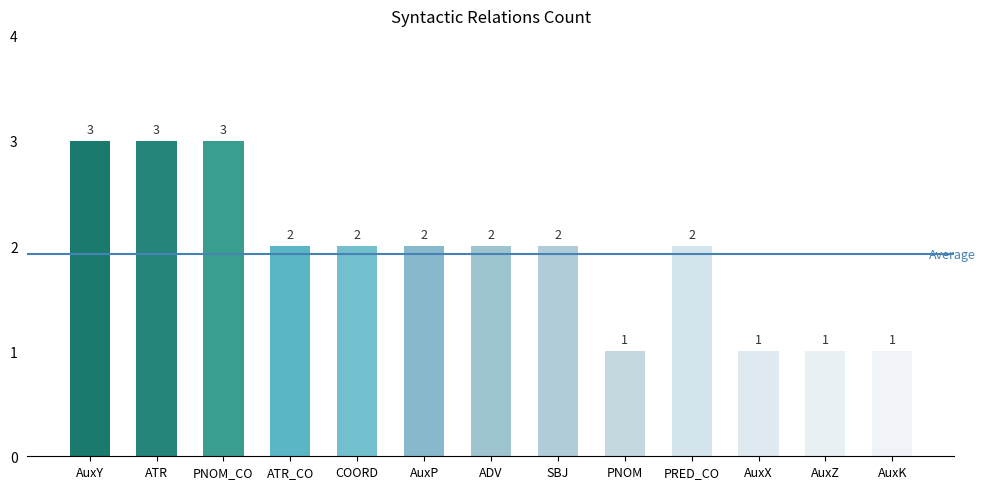

What is the maximum value shown in the chart?

3